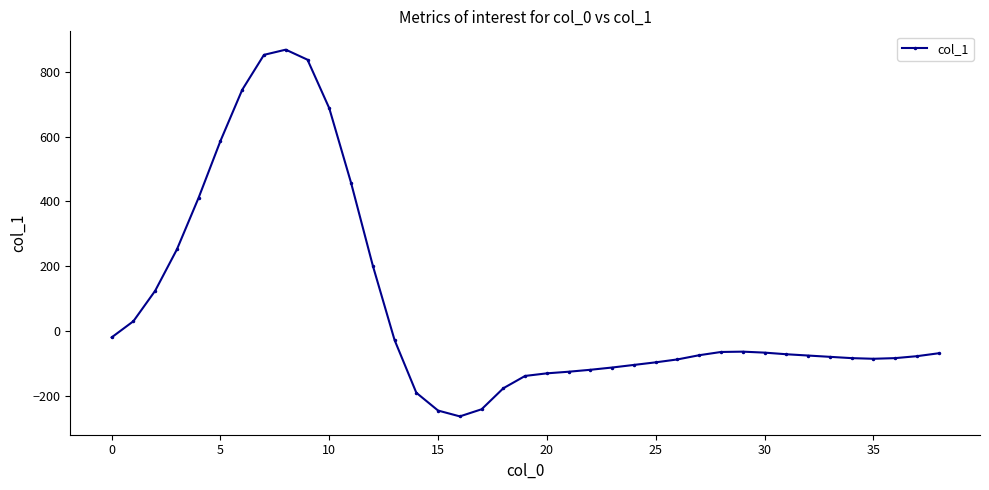

Does the chart have visible grid lines?

No